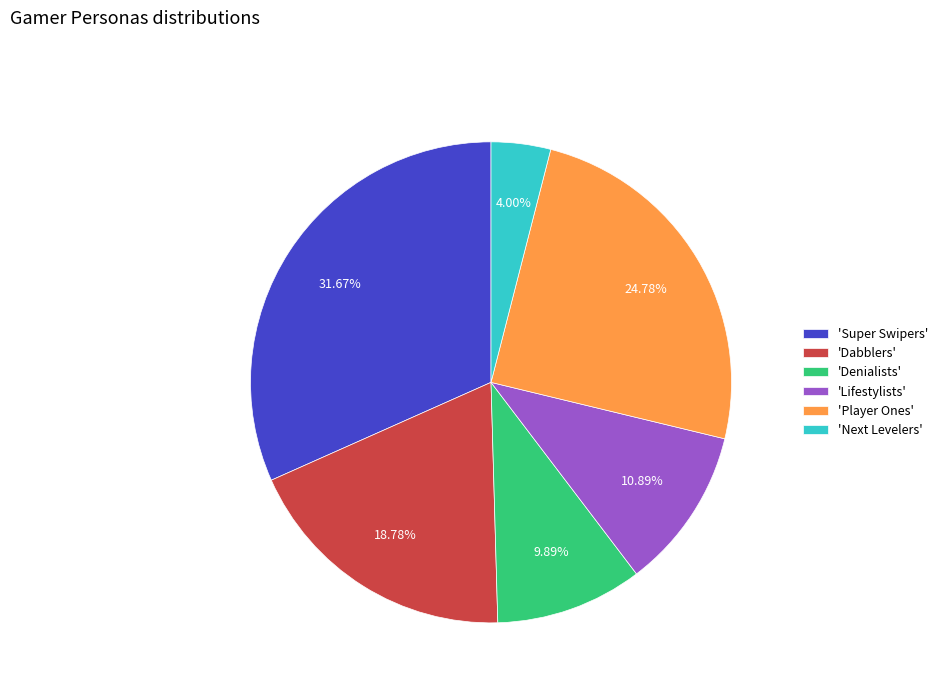

What is the smallest slice in the pie chart?

'Next Levelers'